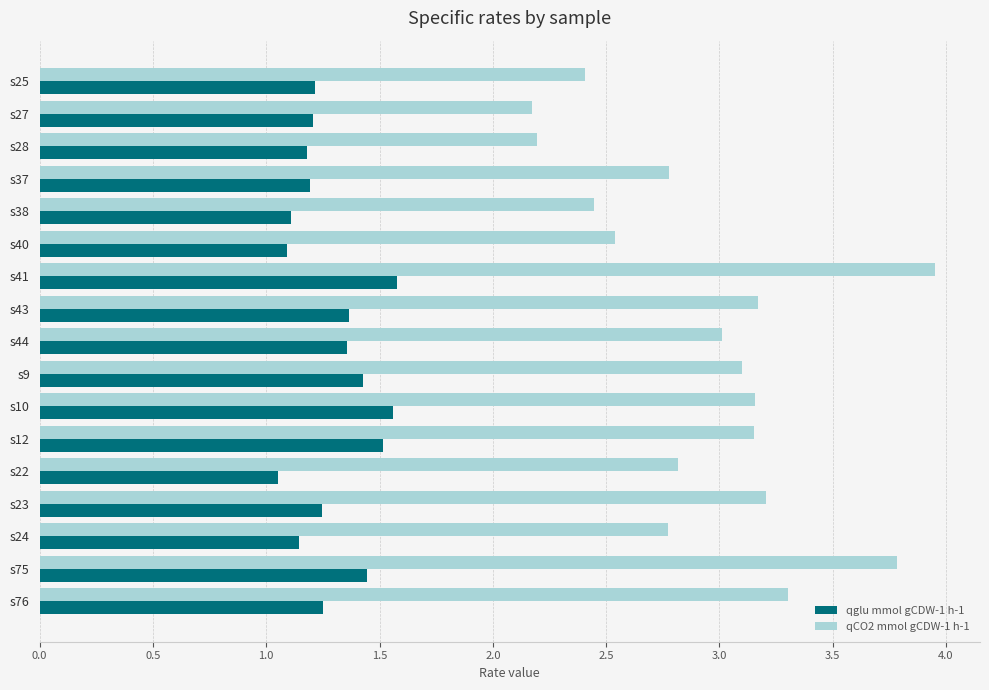

What is the difference between the maximum and minimum values in the qCO2 mmol gCDW-1 h-1 series?

1.8